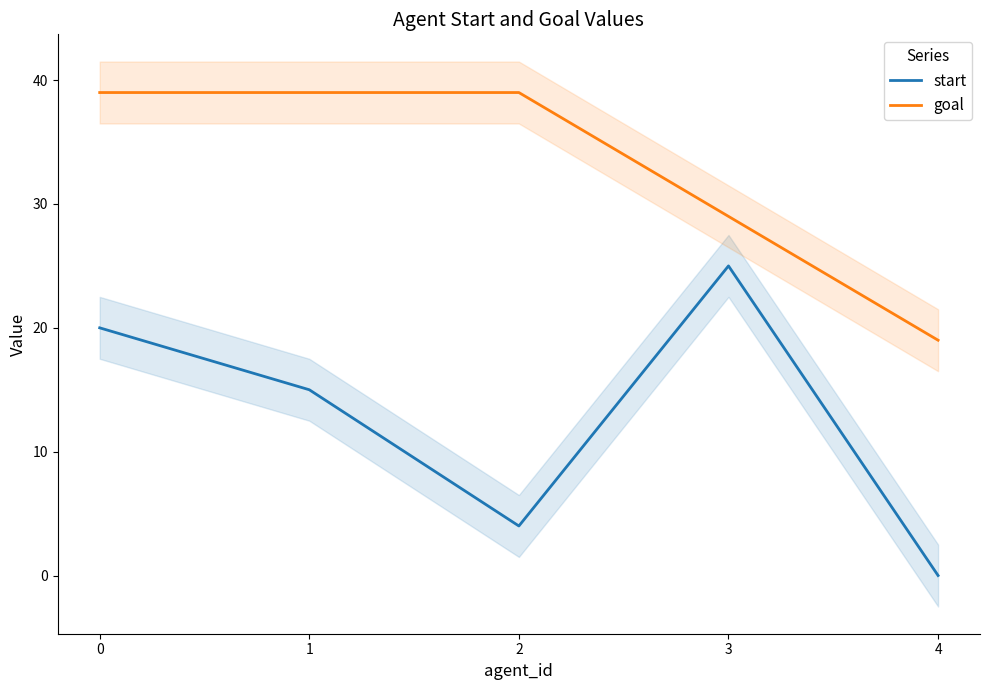

At which label does start reach its peak?

3